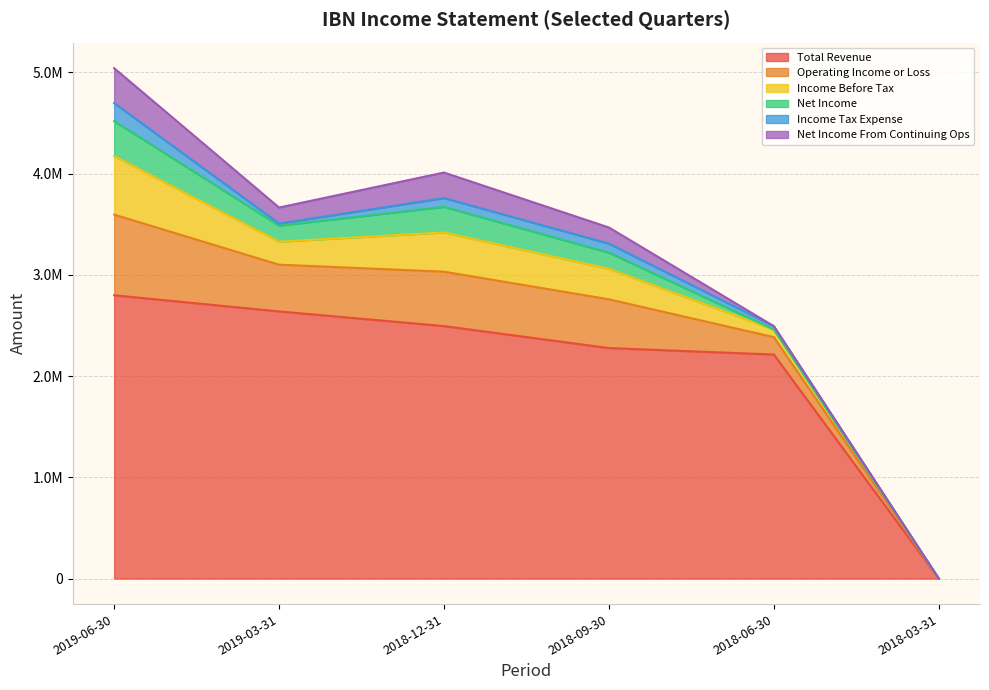

True or false: Net Income has a value of 205911 at 2019-06-30.

False